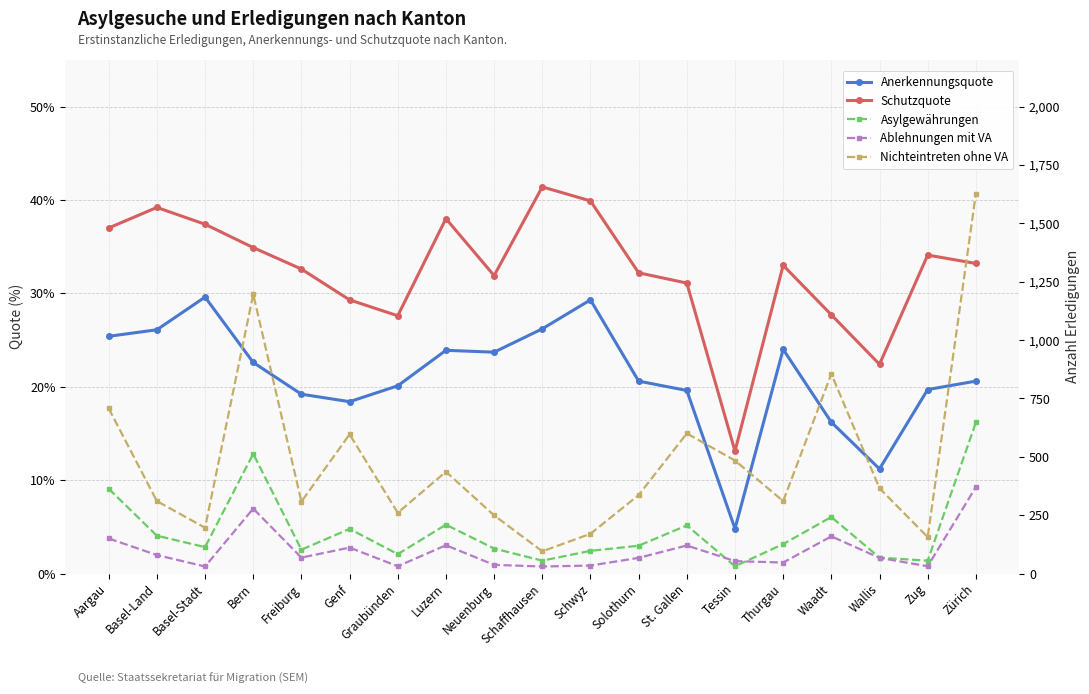

Which series has the largest total across all categories?

Nichteintreten ohne VA